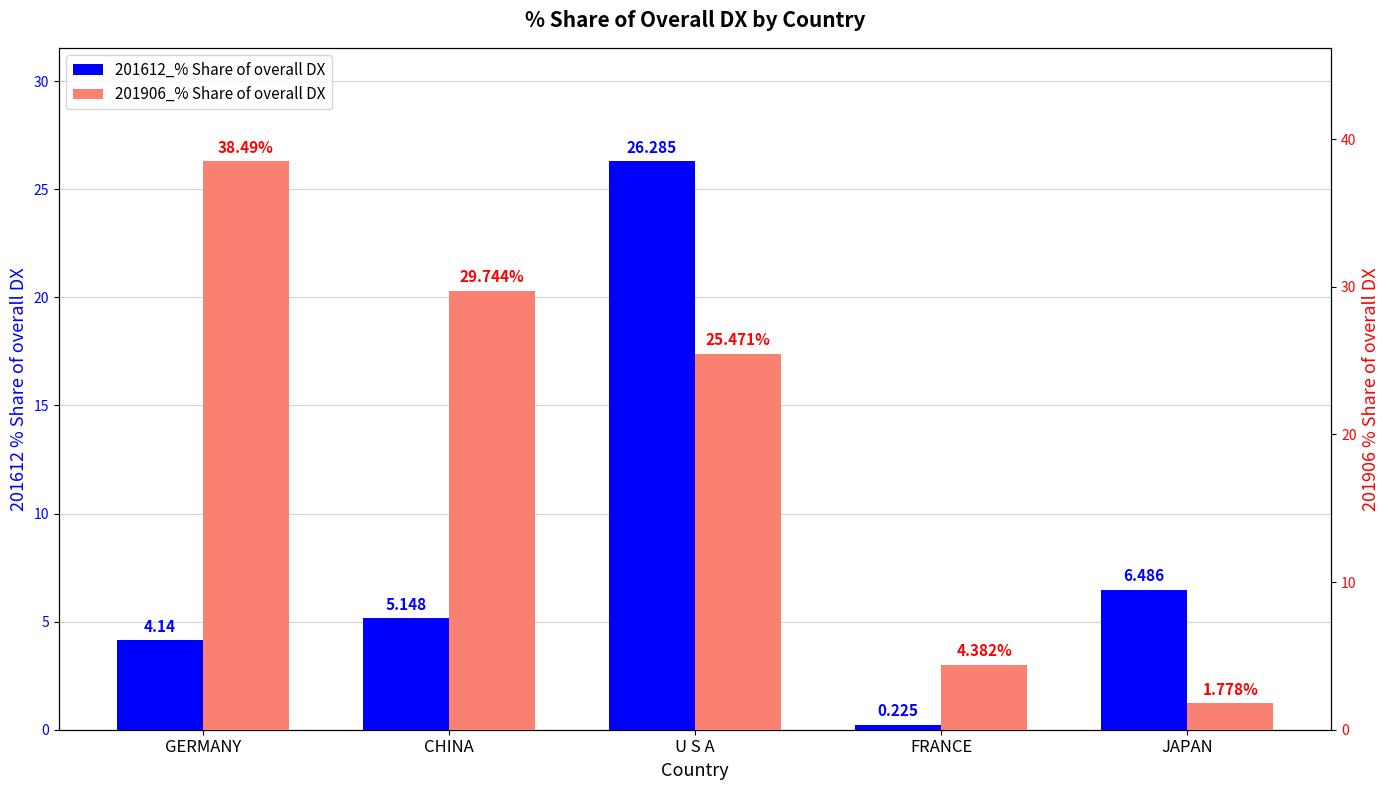

What is the difference between the maximum and minimum values in the 201906_% Share of overall DX series?

36.7